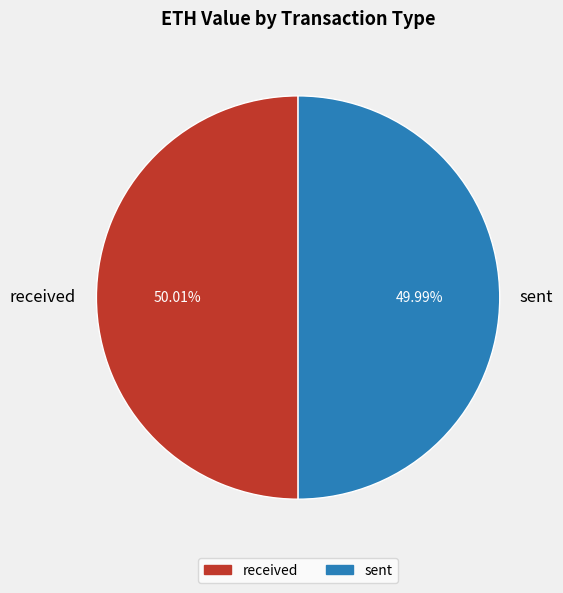

To the nearest percent, what portion does received represent?

50%